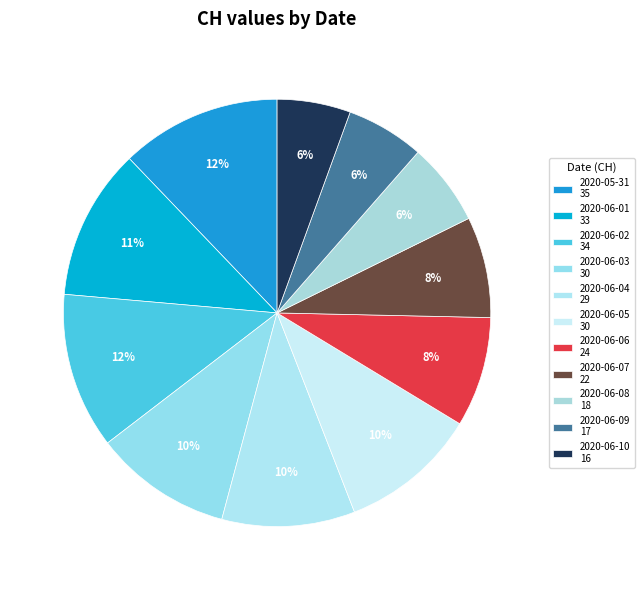

To the nearest percent, what is the combined percentage of 2020-06-03 and 2020-06-05?

21%